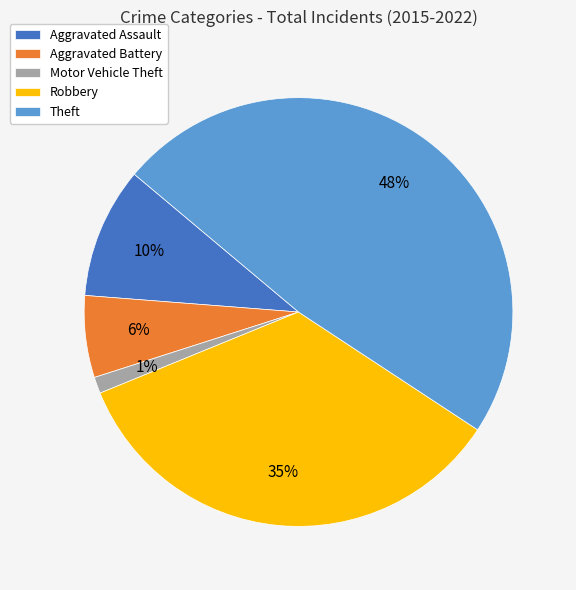

Which has a higher value, Aggravated Assault or Motor Vehicle Theft?

Aggravated Assault